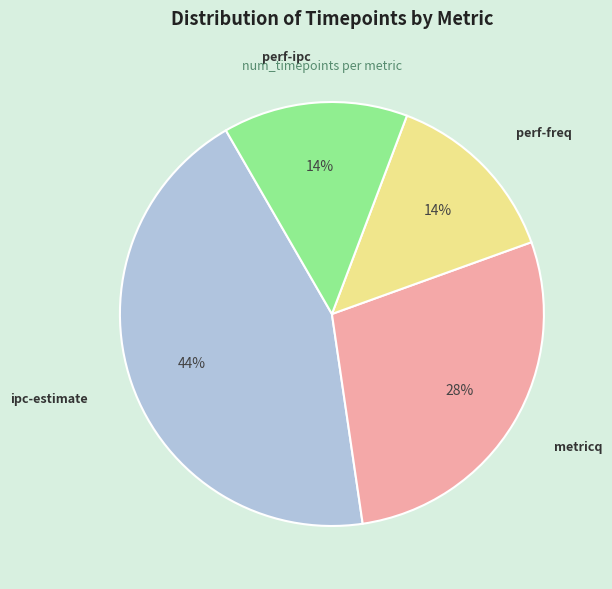

What is the ratio of the value at perf-freq to the value at metricq?

0.5